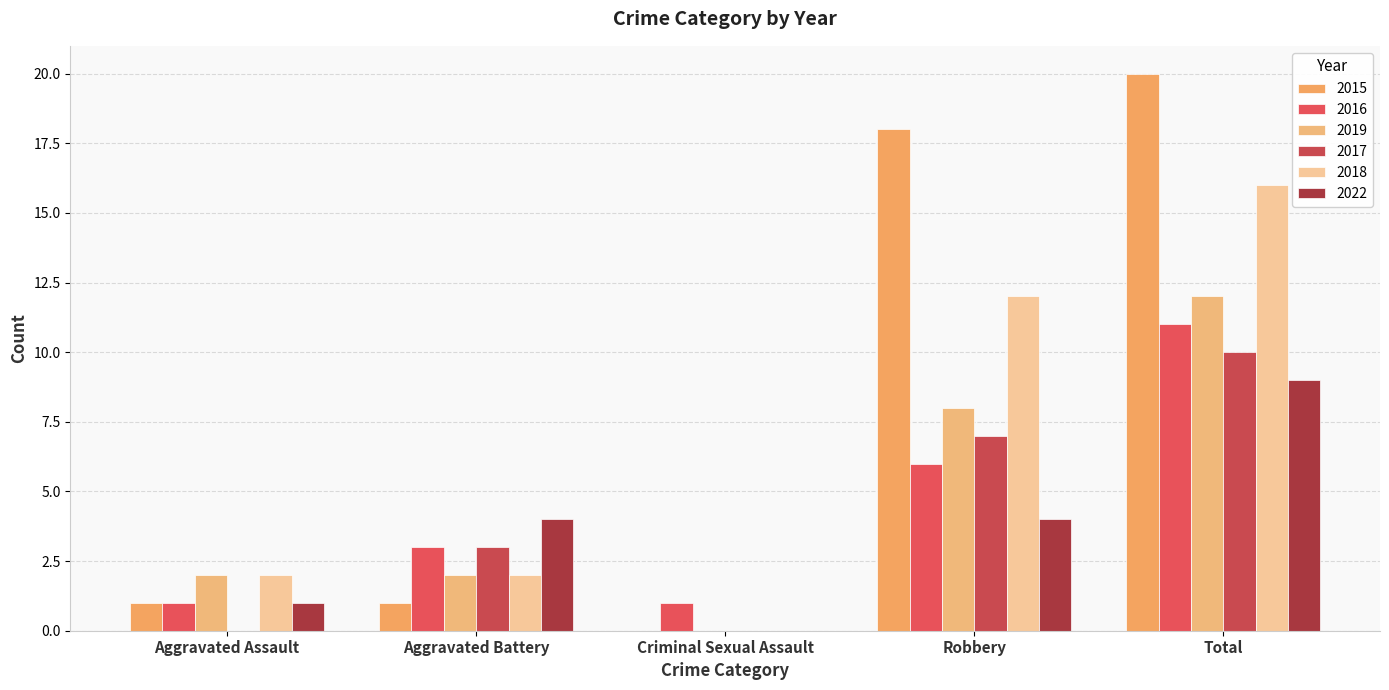

Count the 2016 values in the range 1 to 6.

4